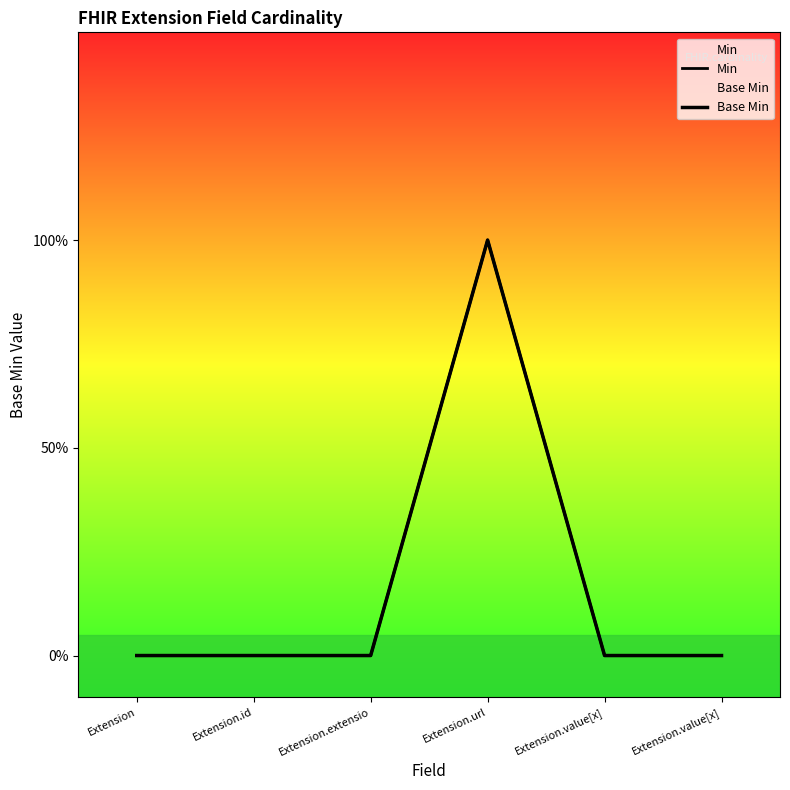

Which series has the largest total across all categories?

Min